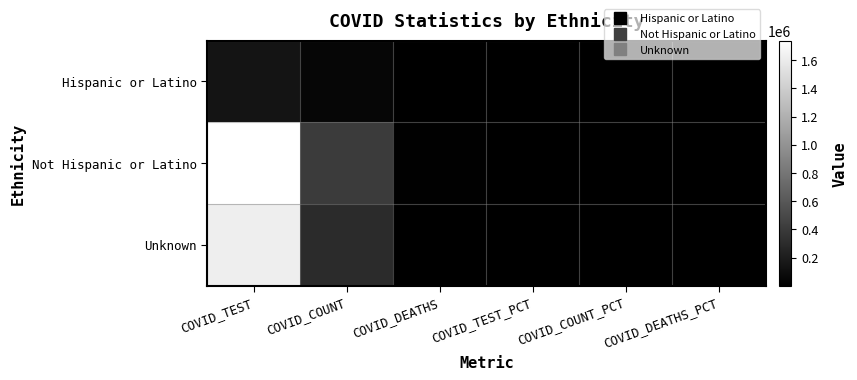

Rank the series at COVID_DEATHS from highest to lowest value.

Not Hispanic or Latino, Unknown, Hispanic or Latino